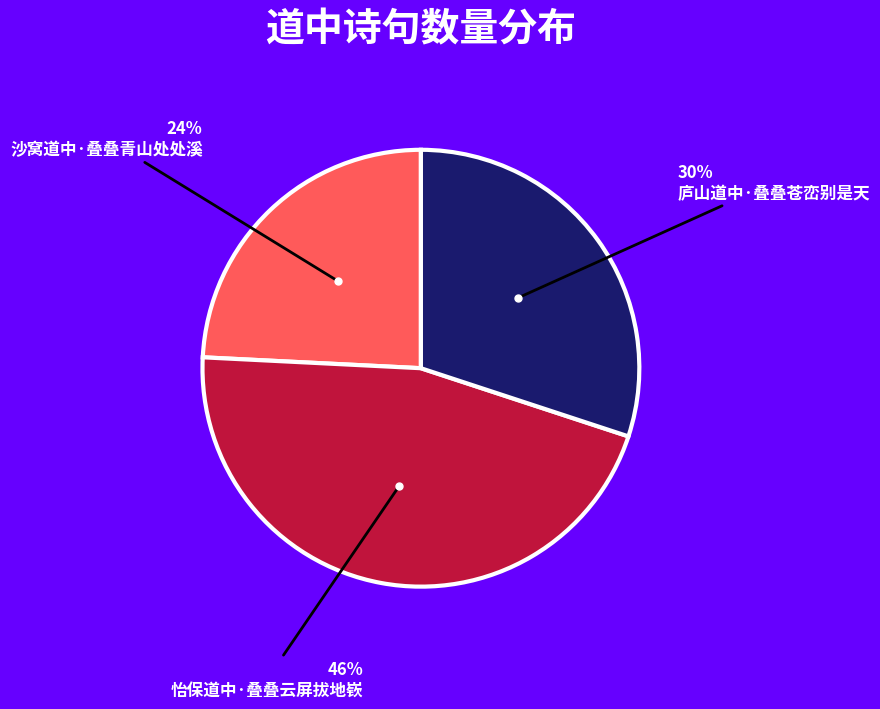

Do 庐山道中·叠叠苍峦别是天 and 怡保道中·叠叠云屏拔地嵚 together represent more than half of the pie?

Yes